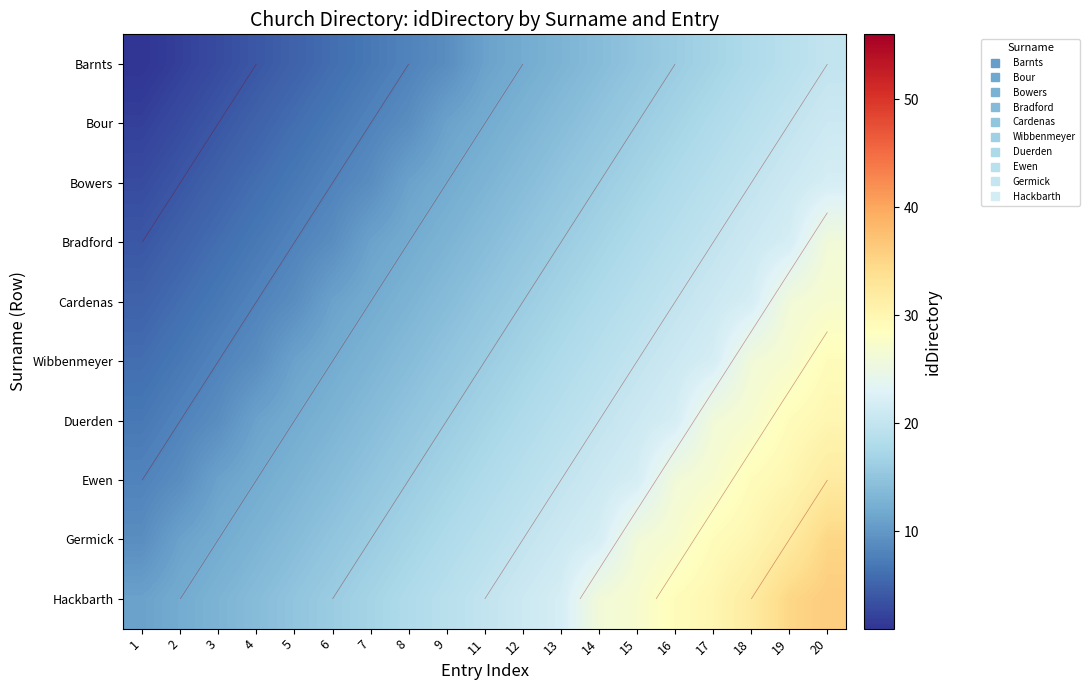

What is the maximum value for Germick?

35